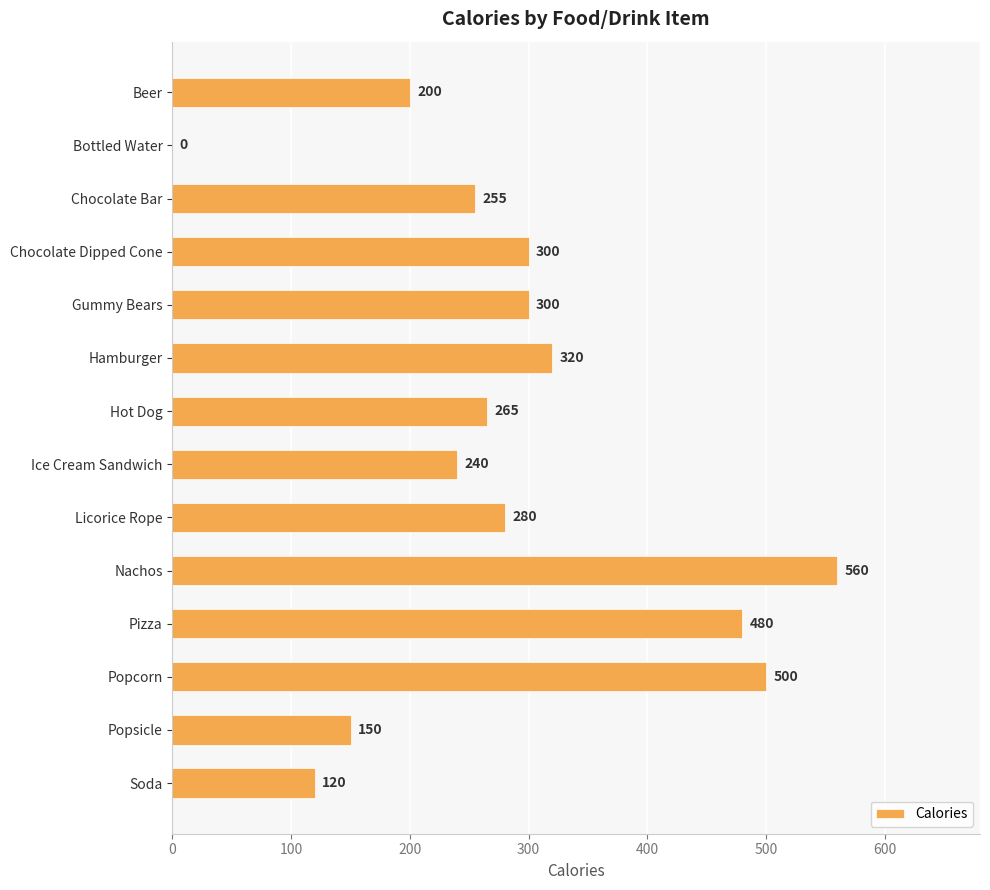

Where is the data nearest to the value 280?

Licorice Rope